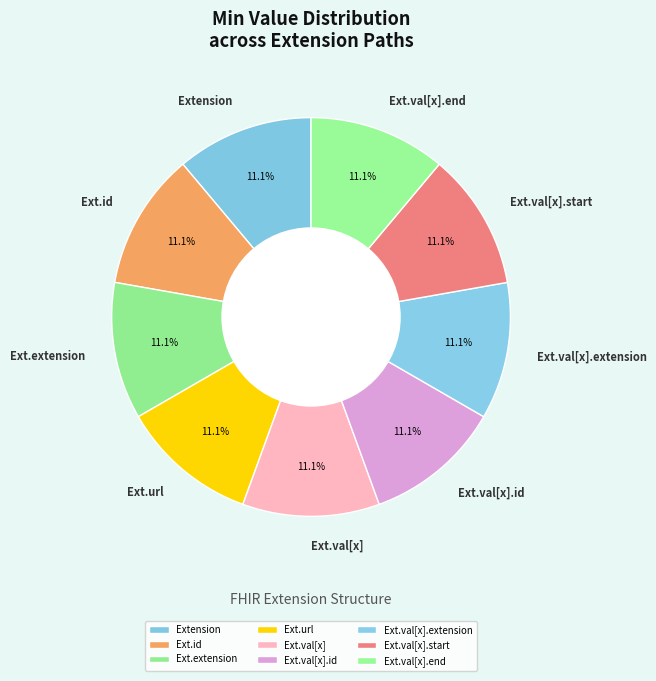

What is the total percentage of Ext.val[x].id and Ext.val[x].extension?

22.2%